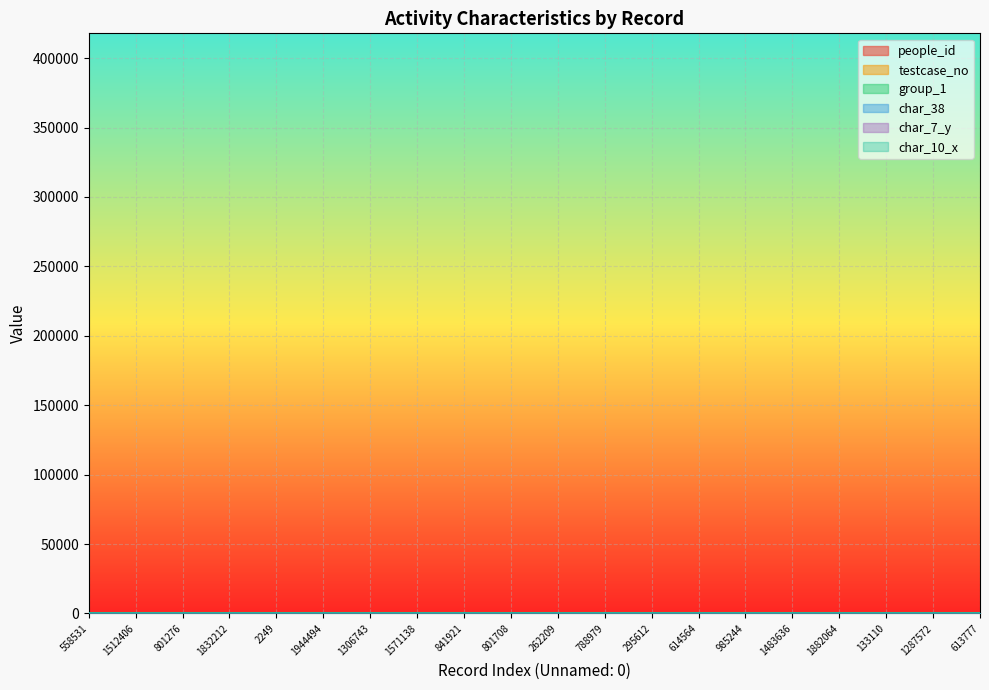

Rank the categories by group_1 value from lowest to highest.

2249, 1571138, 985244, 1483636, 801276, 1832212, 1944494, 1306743, 841921, 801708, 262209, 788979, 295612, 614564, 1882064, 133110, 1287572, 613777, 558531, 1512406